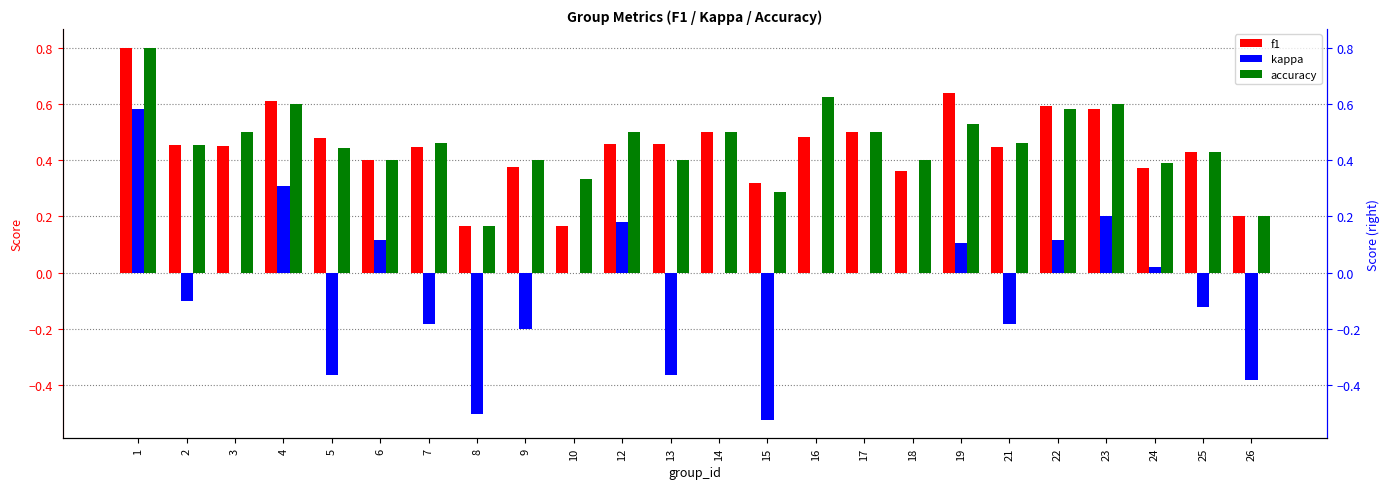

How many bars are there in total?

72